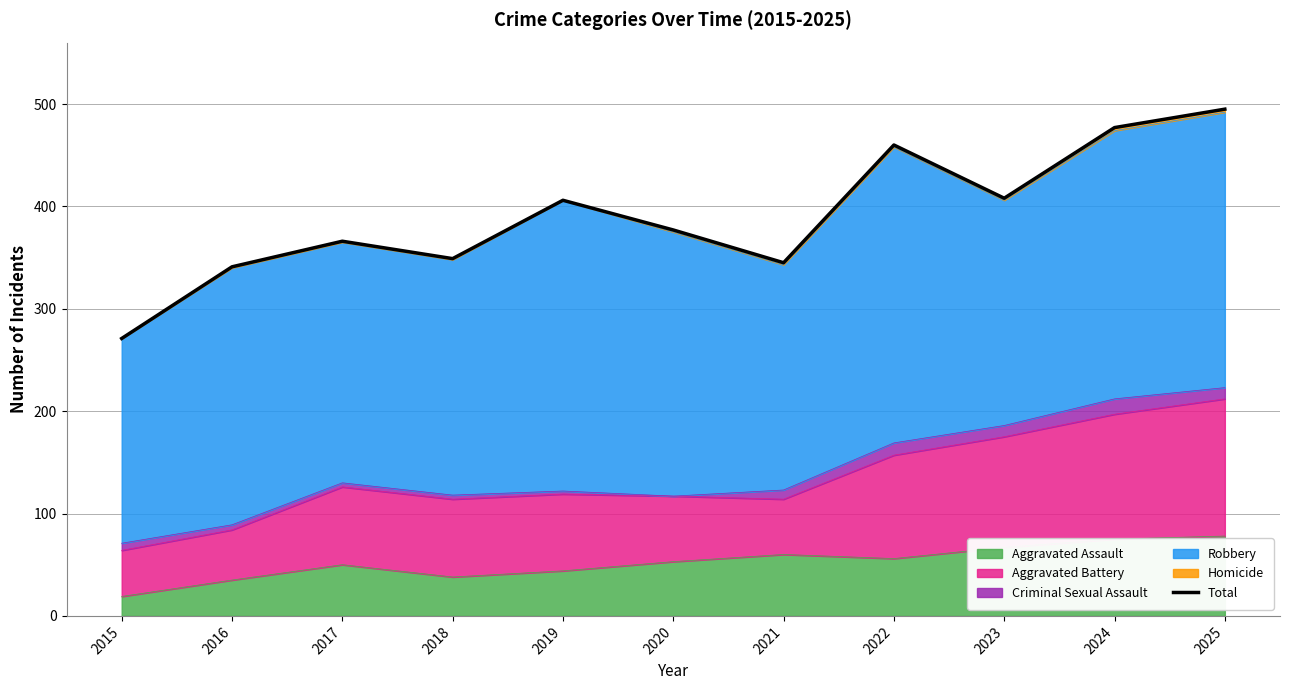

Which category has the lowest value across all series?

2015